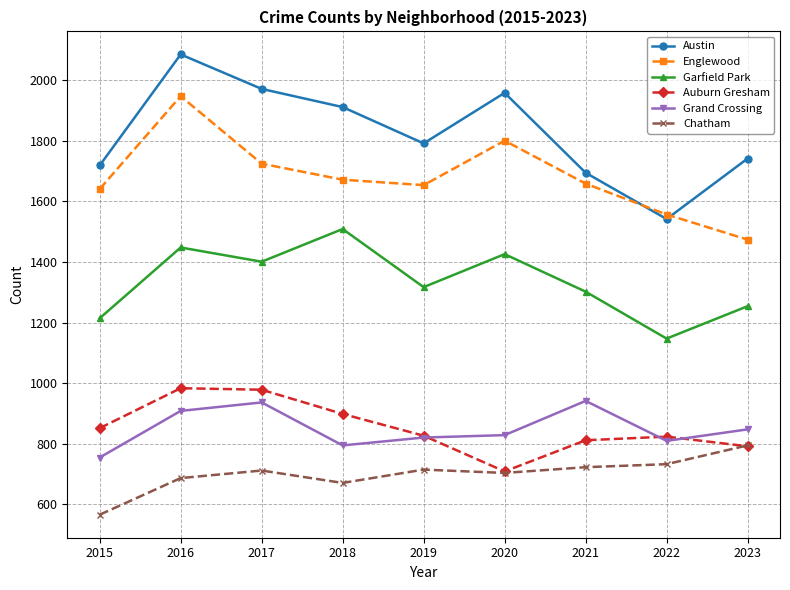

The Chatham series shows 722 at 2021. True or false?

True